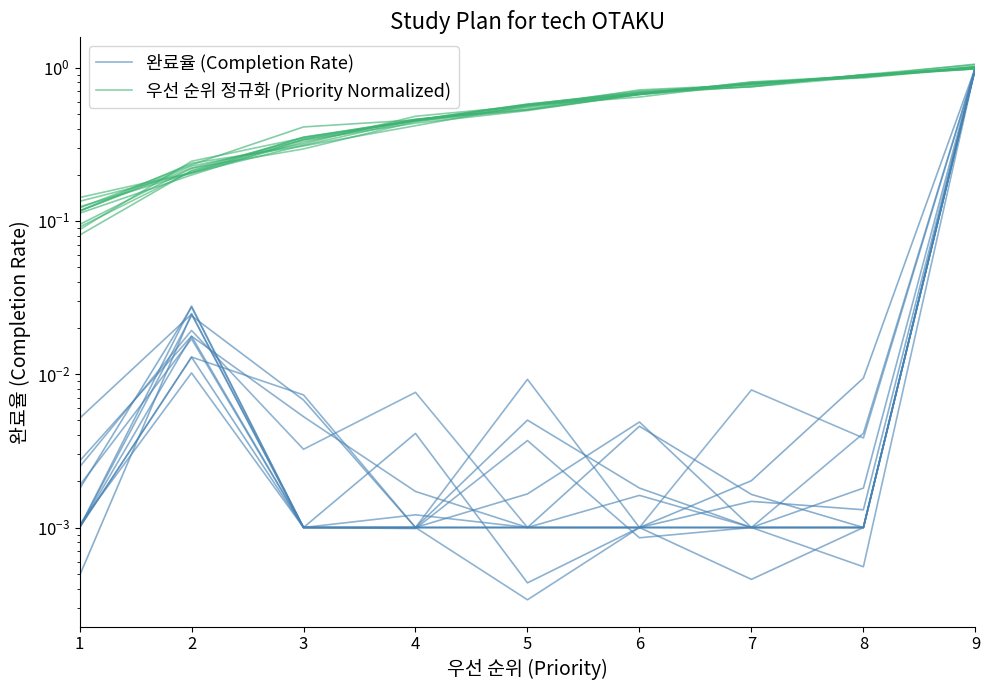

In 완료율 (Completion Rate), how many points are lower than both neighbors (excluding endpoints)?

2